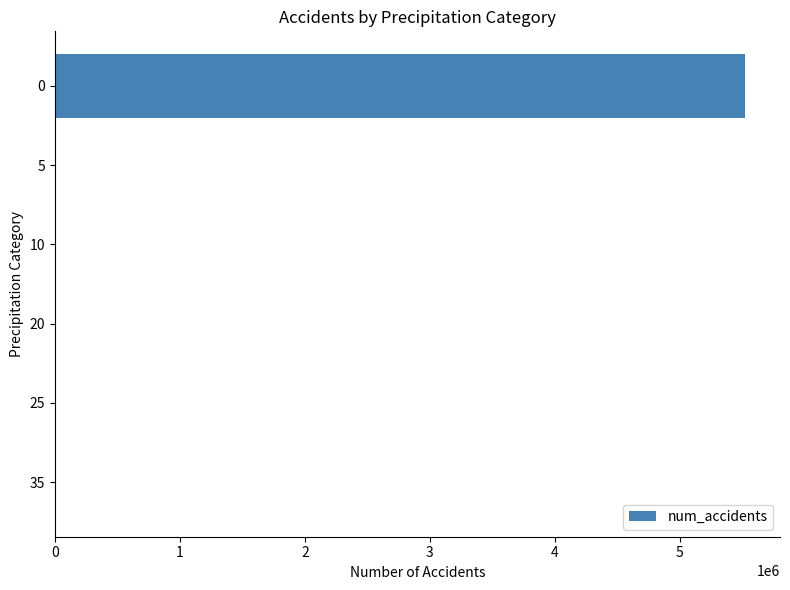

The value at 0 is 9893869. True or false?

False